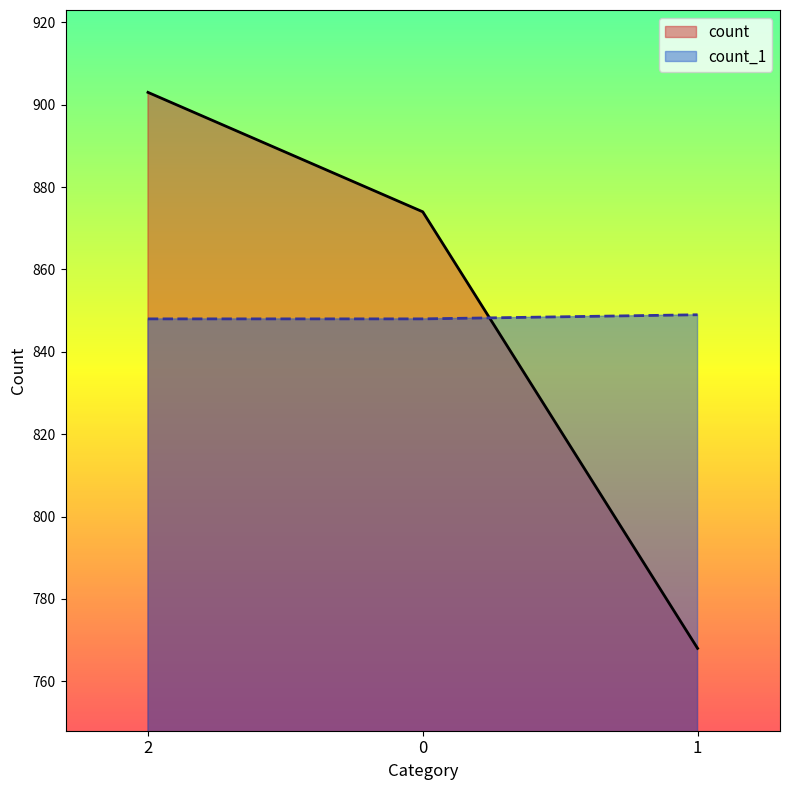

What is the total value across all series at 2?

1751